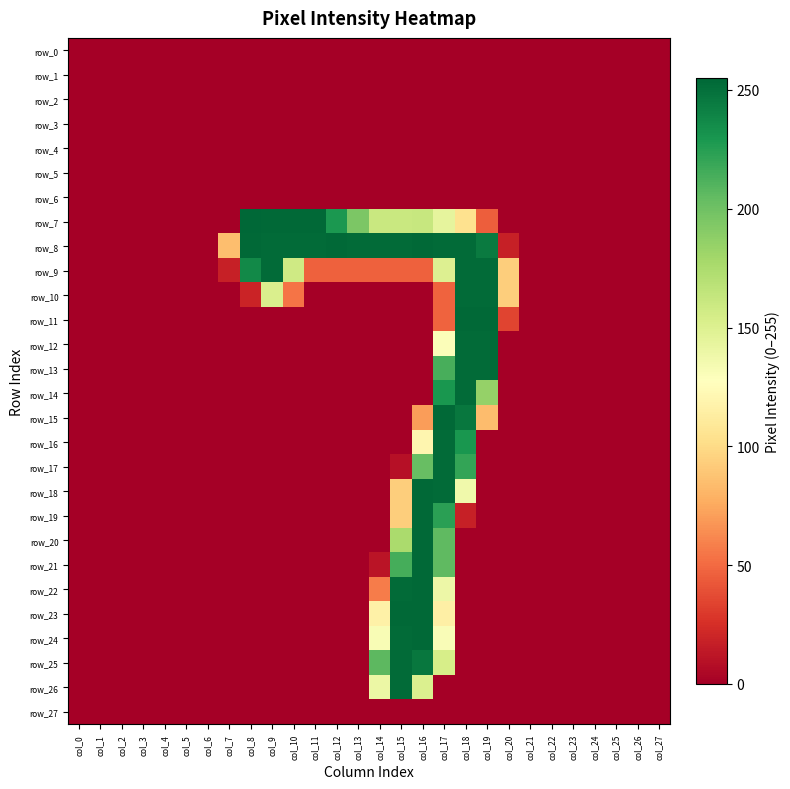

Rank the series by their maximum value, from highest to lowest.

row_7, row_8, row_11, row_15, row_18, row_19, row_20, row_21, row_22, row_23, row_24, row_9, row_10, row_12, row_13, row_14, row_16, row_17, row_25, row_26, row_0, row_1, row_2, row_3, row_4, row_5, row_6, row_27